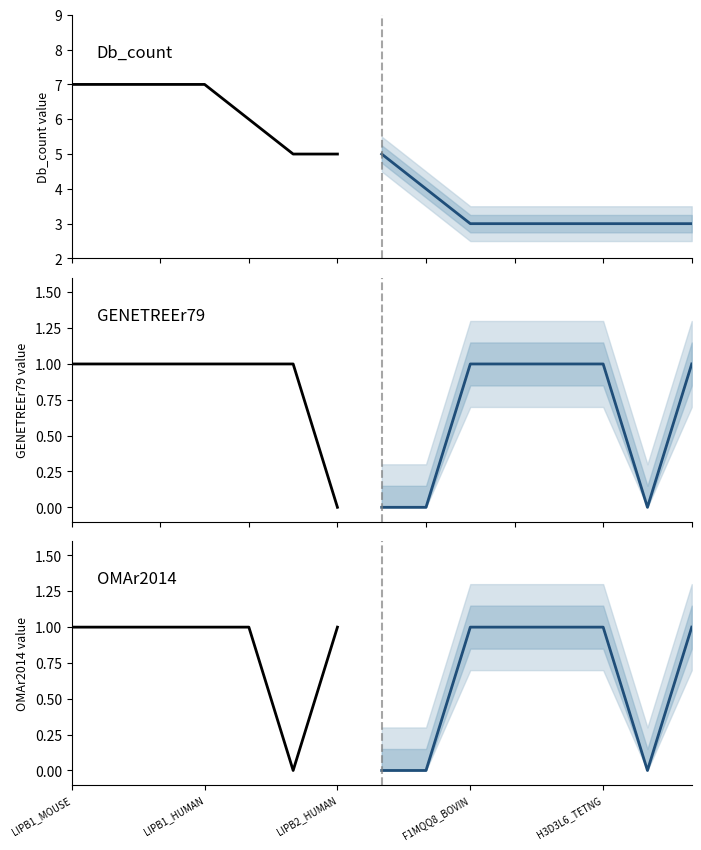

At 5, list the series in order from largest to smallest.

Db_count, GENETREEr79, OMAr2014